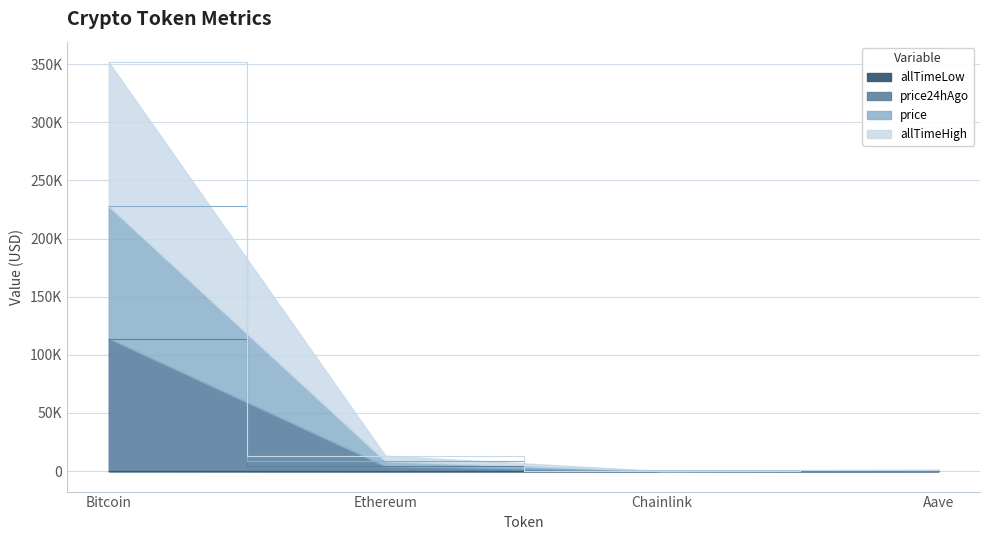

True or false: allTimeHigh and price intersect in this chart.

False